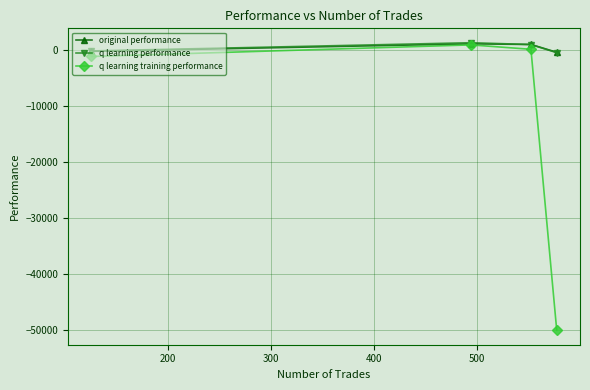

What is the minimum value shown in the chart?

-50000.0